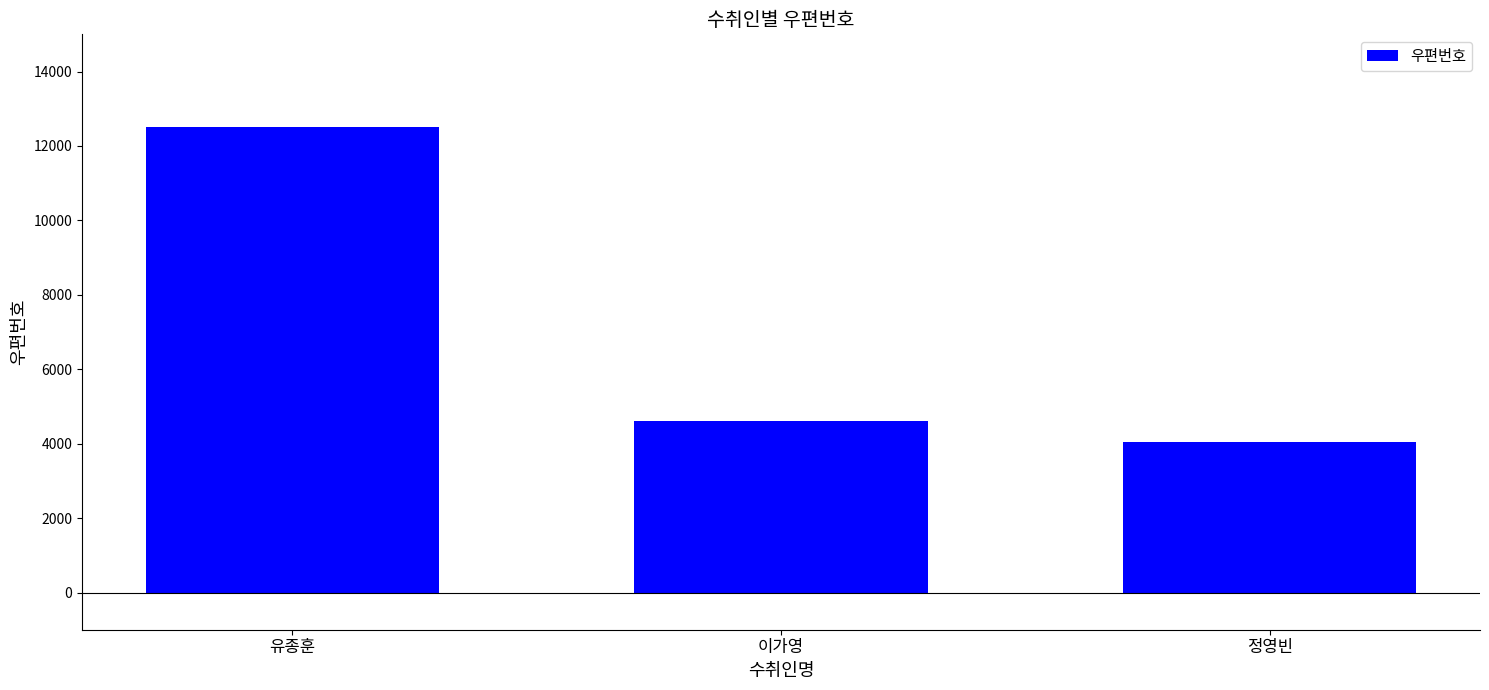

Reading left to right, extract all data points from this chart.

유종훈=12506	이가영=4606	정영빈=4051